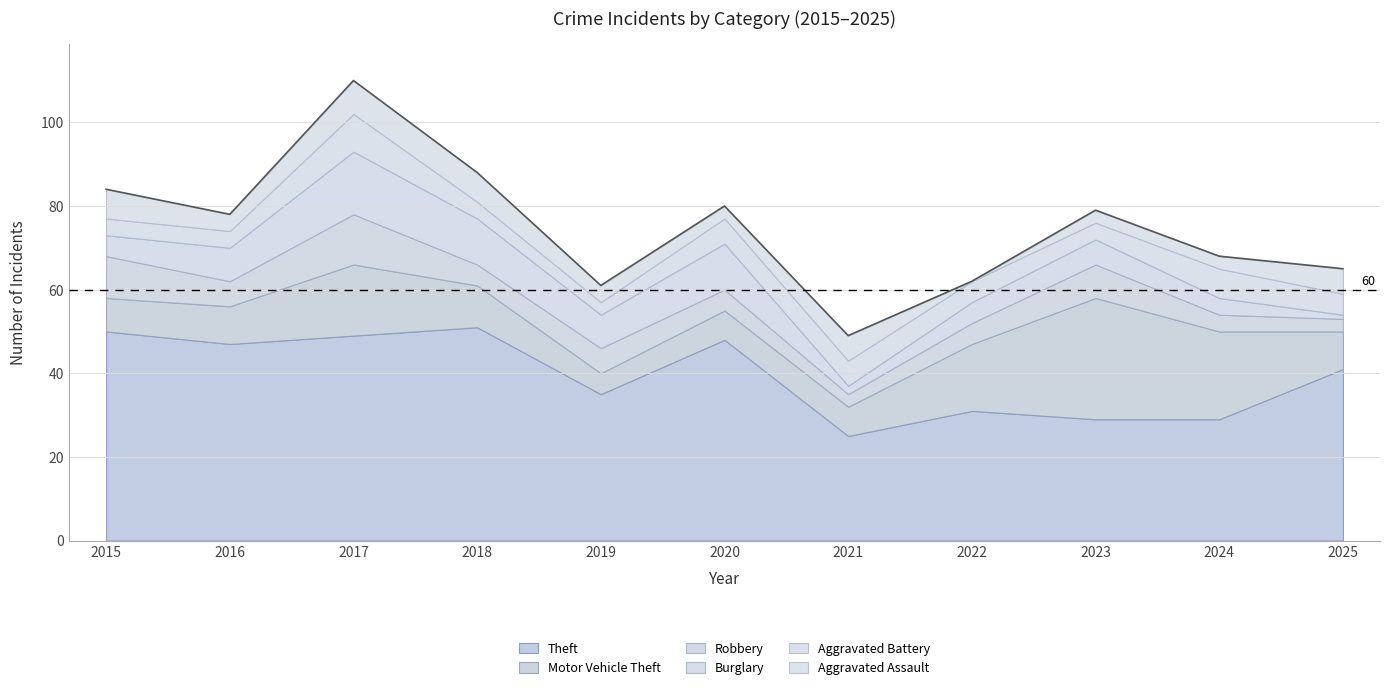

What is the value of the Robbery point at the 7th from the left?

3